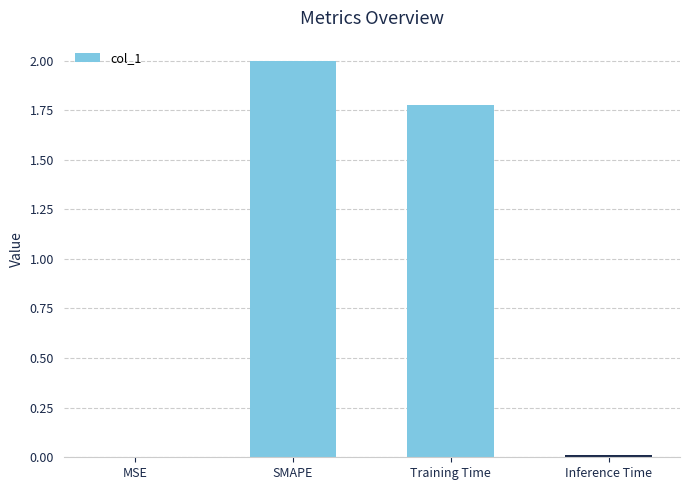

What is the change in value from Training Time to Inference Time?

-1.8